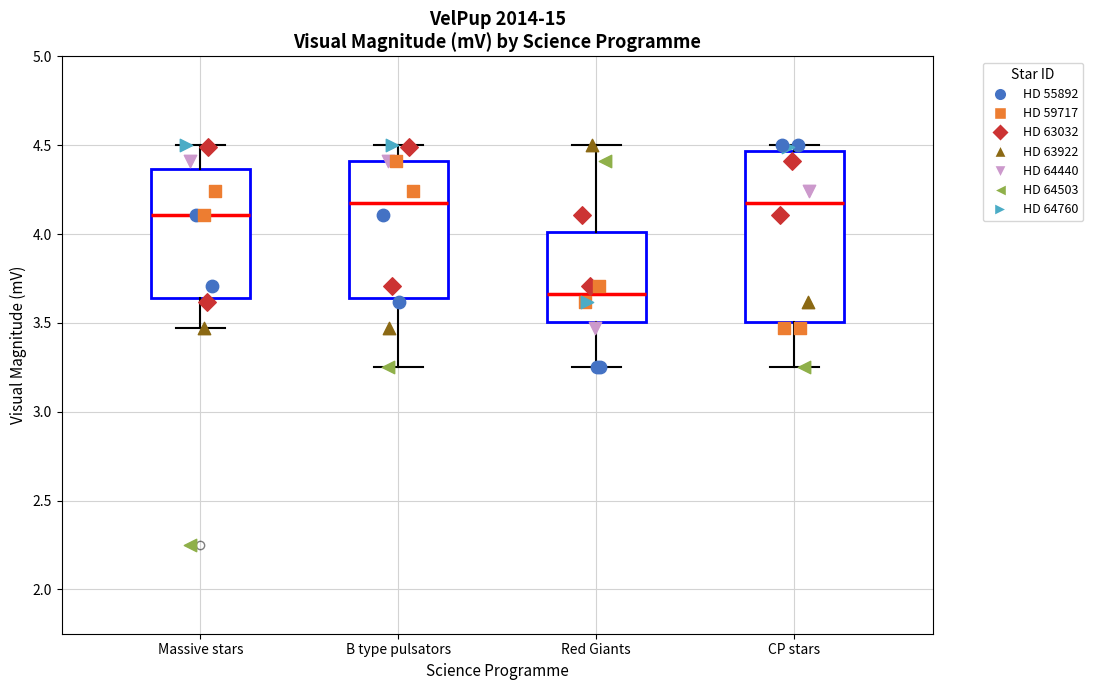

Which box is the tallest, from its lower edge to its upper edge?

CP stars